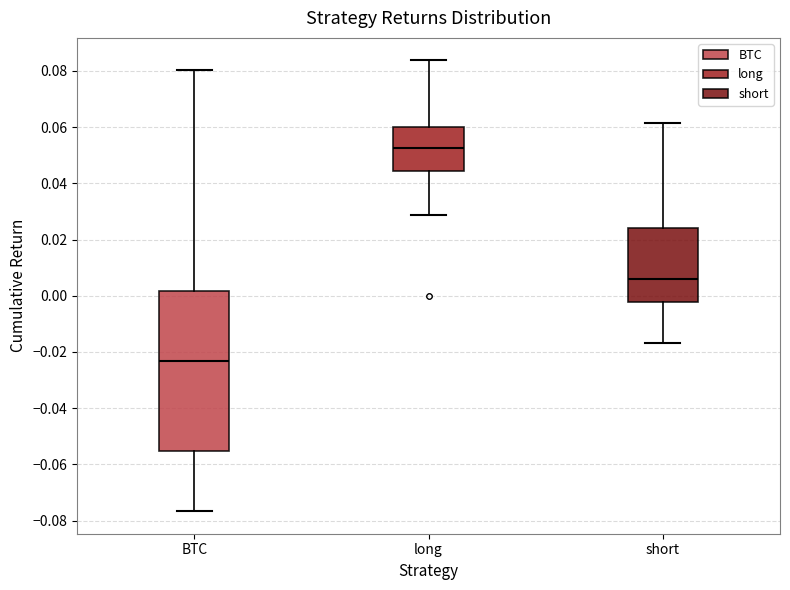

Which box's median line is the lowest?

BTC